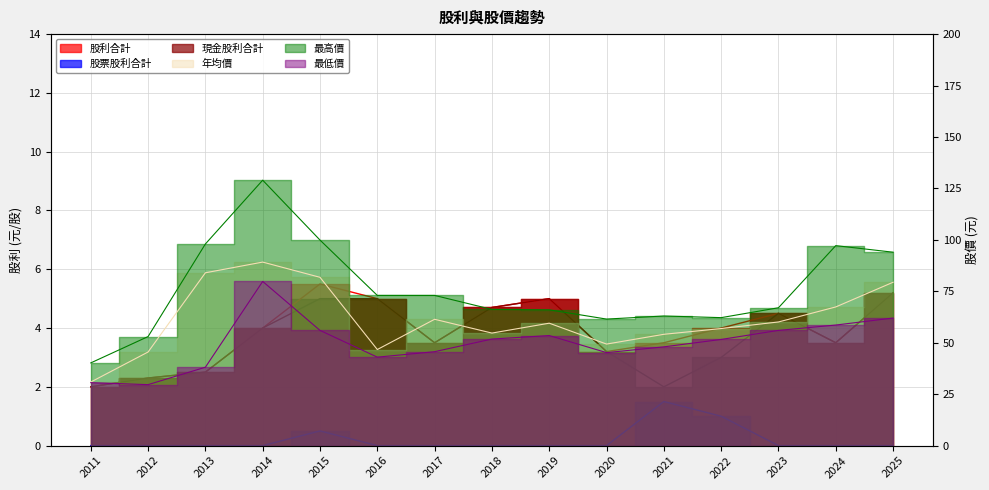

Is it true that 股利合計 equals 5.0 at 2016?

True